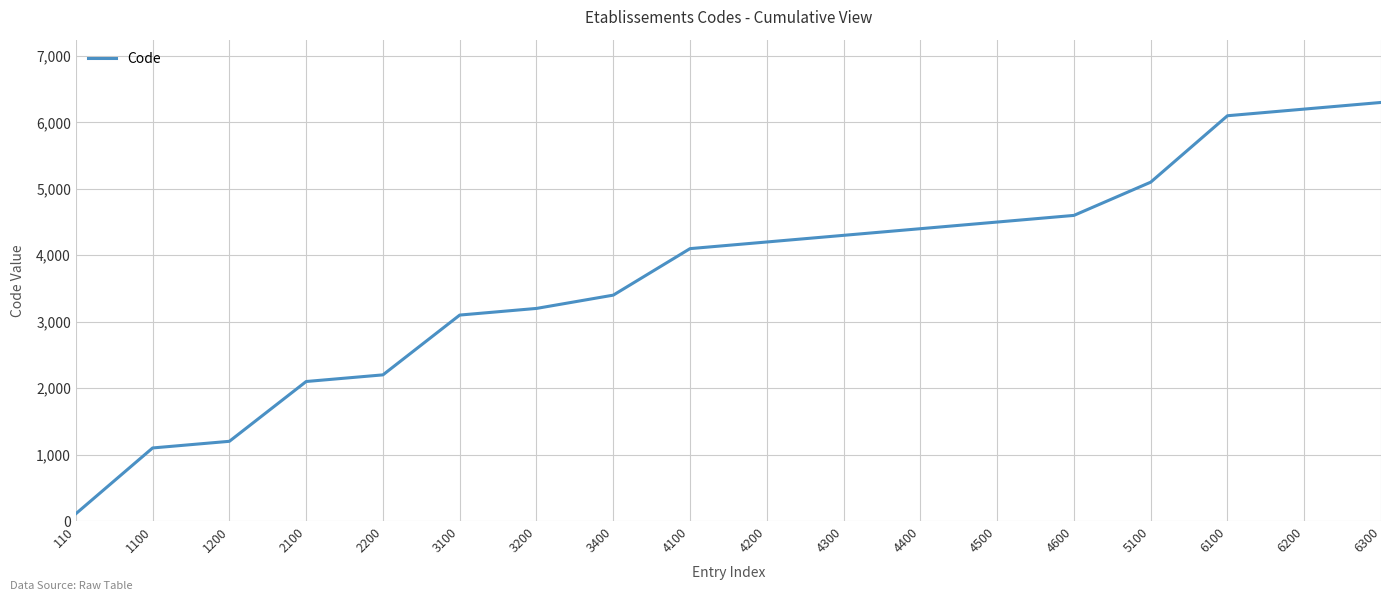

Which has a higher value, 4200 or 6200?

6200